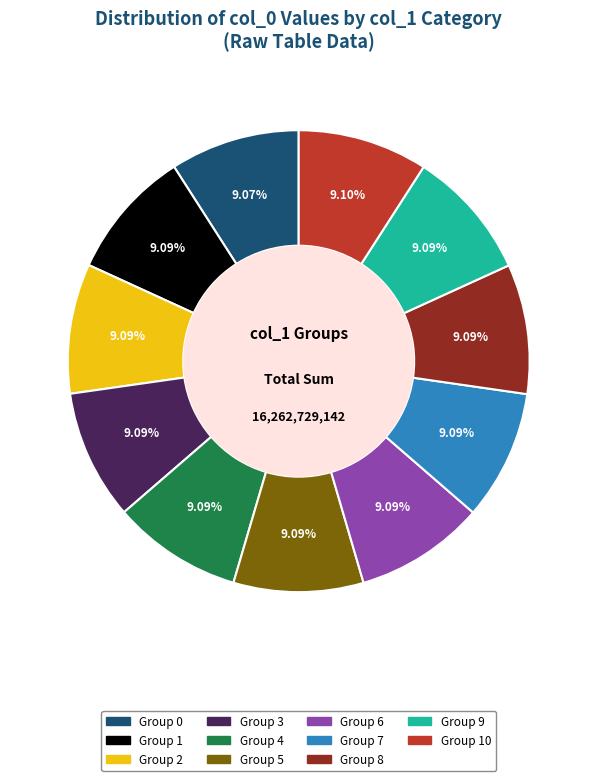

How many slices are in this pie chart?

11